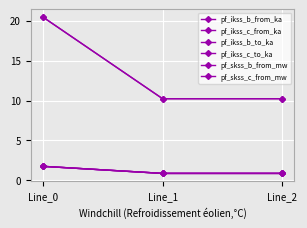

List the labels in order of pf_ikss_b_to_ka value, largest first.

Line_0, Line_1, Line_2